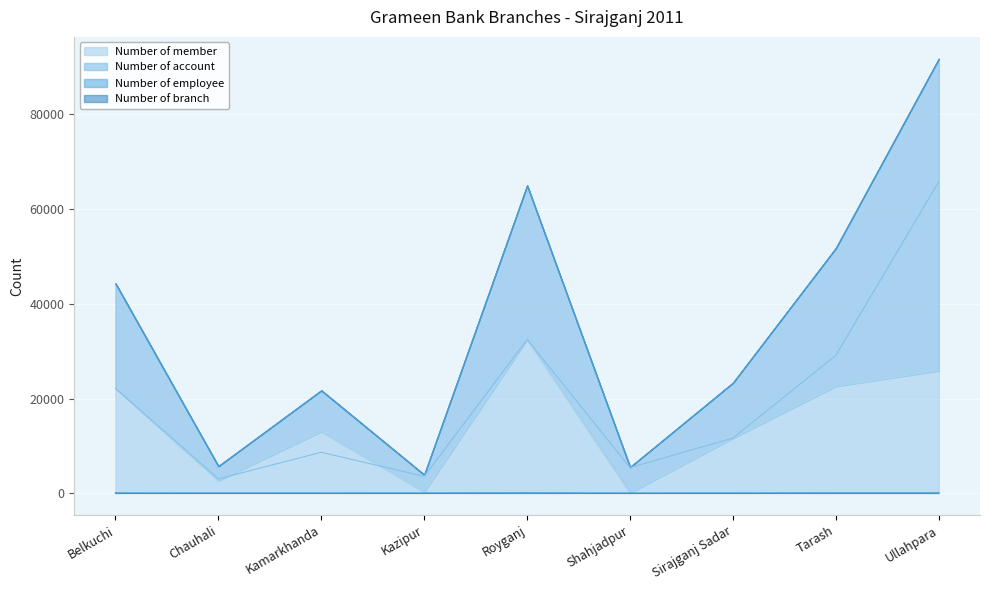

How many interior local peaks does the Number of account series have?

2